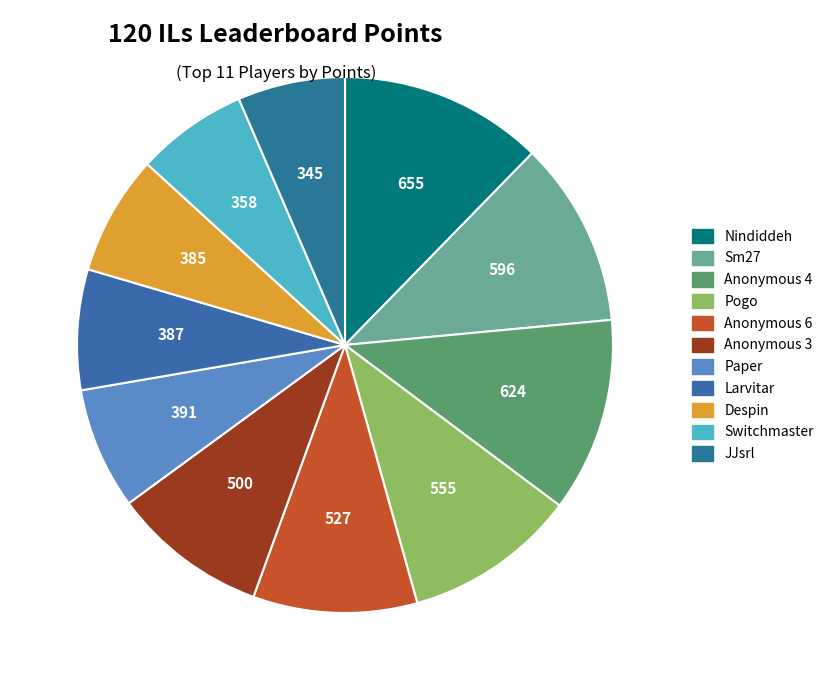

How many slices are in this pie chart?

11